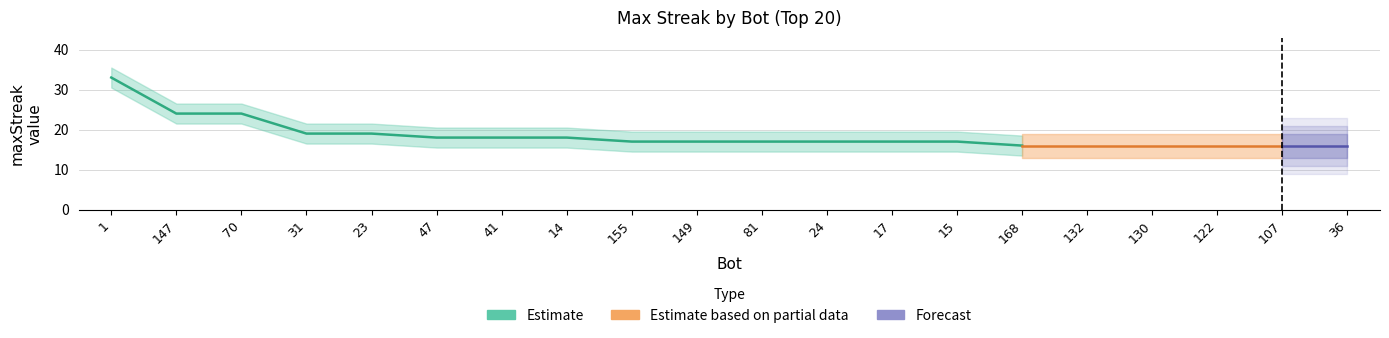

At which label does the data first exceed 17?

1